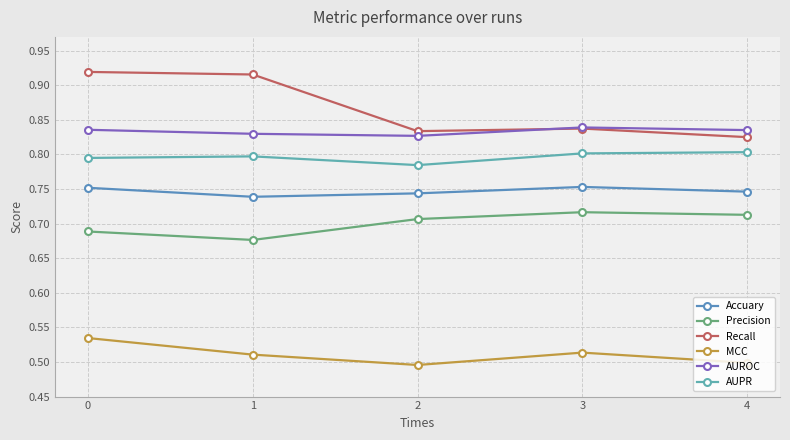

At how many categories does at least one series exceed 0?

5